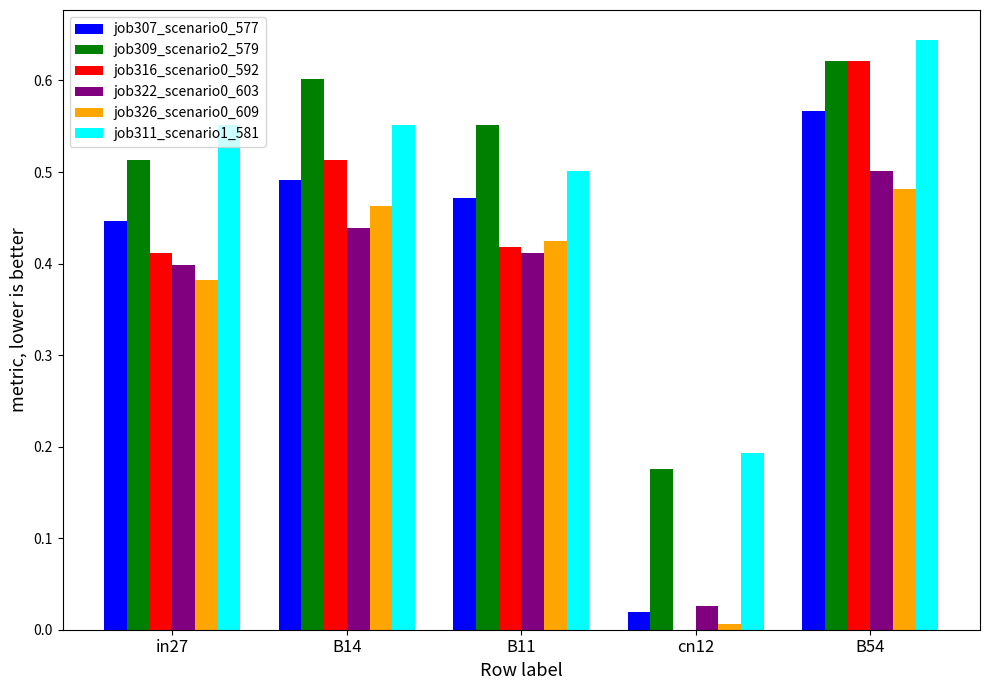

What is the sum of all job307_scenario0_577 values?

2.0